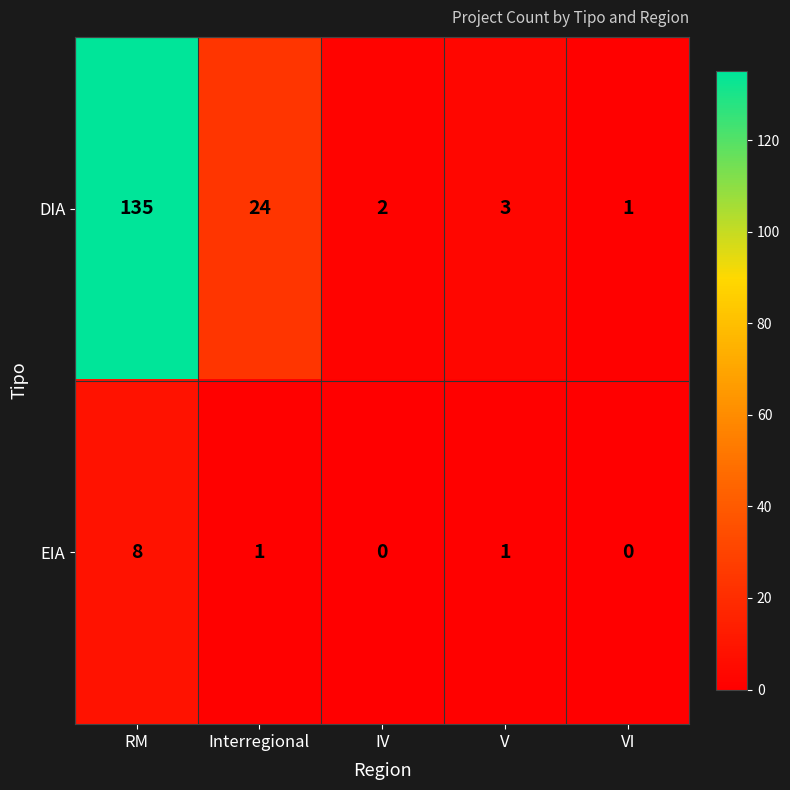

How many series are shown in this chart?

2